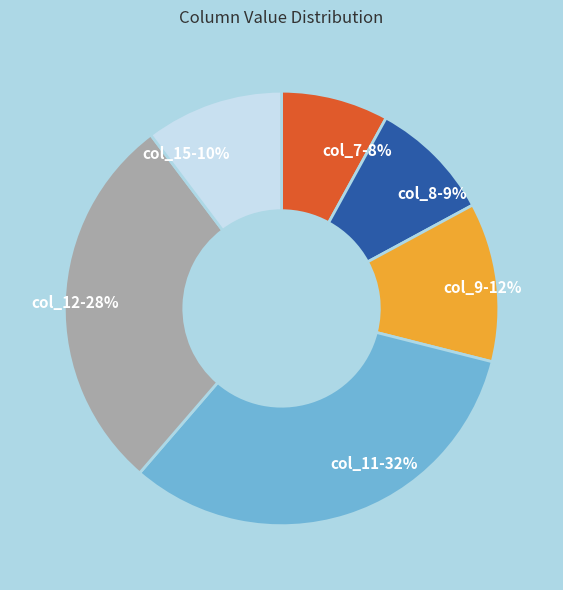

Is col_9-12% the majority of the pie?

No